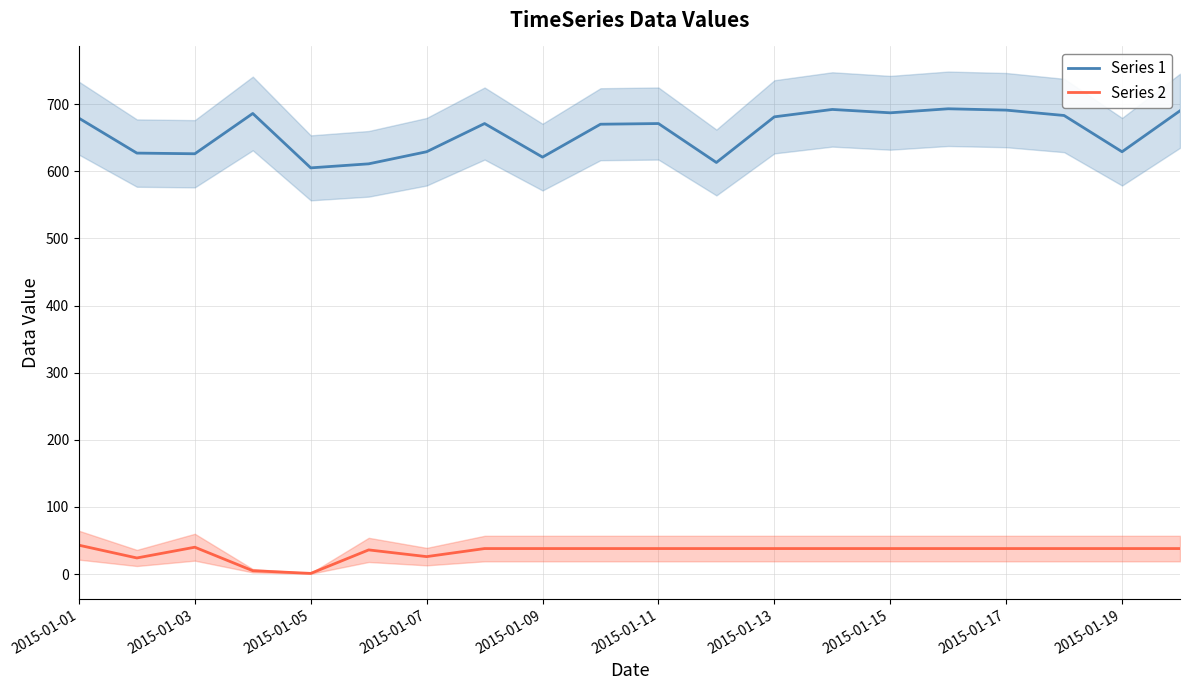

At which category is the sum across all series the highest?

15